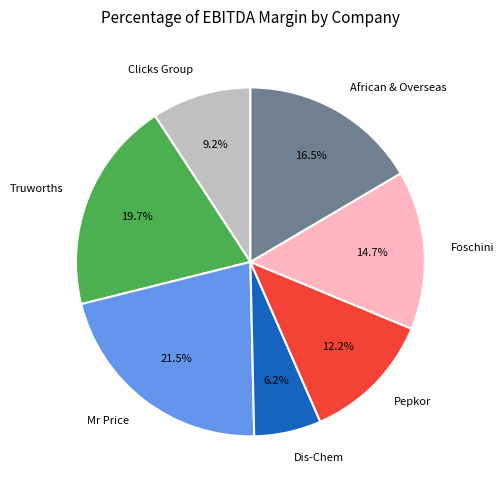

True or false: Truworths accounts for 12% of the total.

False